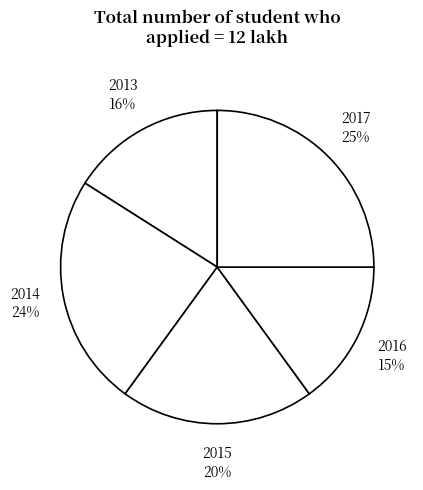

How many segments does this pie chart have?

5